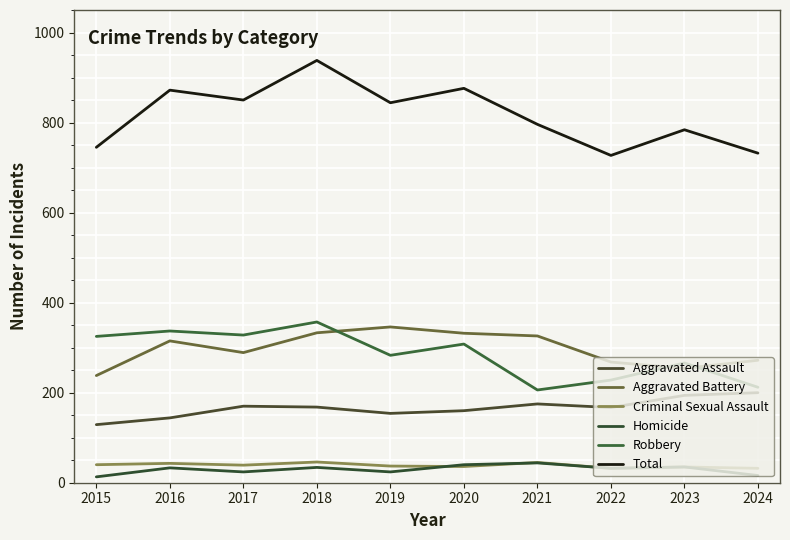

What are all the series names shown in the legend?

Aggravated Assault, Aggravated Battery, Criminal Sexual Assault, Homicide, Robbery, Total